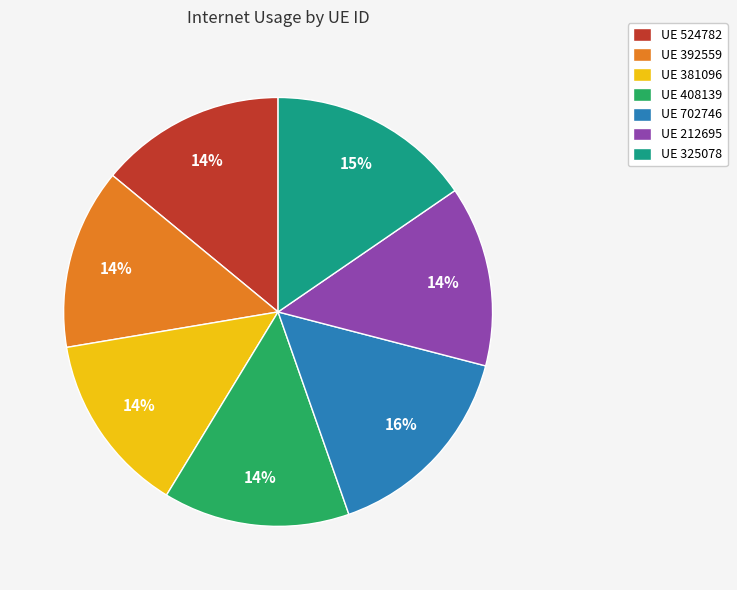

Count the number of slices in the pie.

7